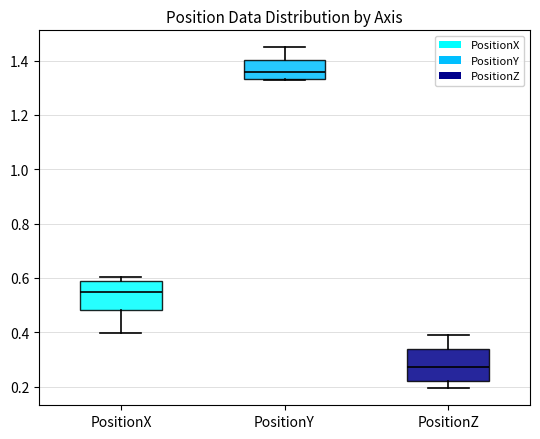

Where is the lower edge of the box for PositionZ on the y-axis? The values are not printed on the chart, so give them approximately, as read against the axis.

0.22